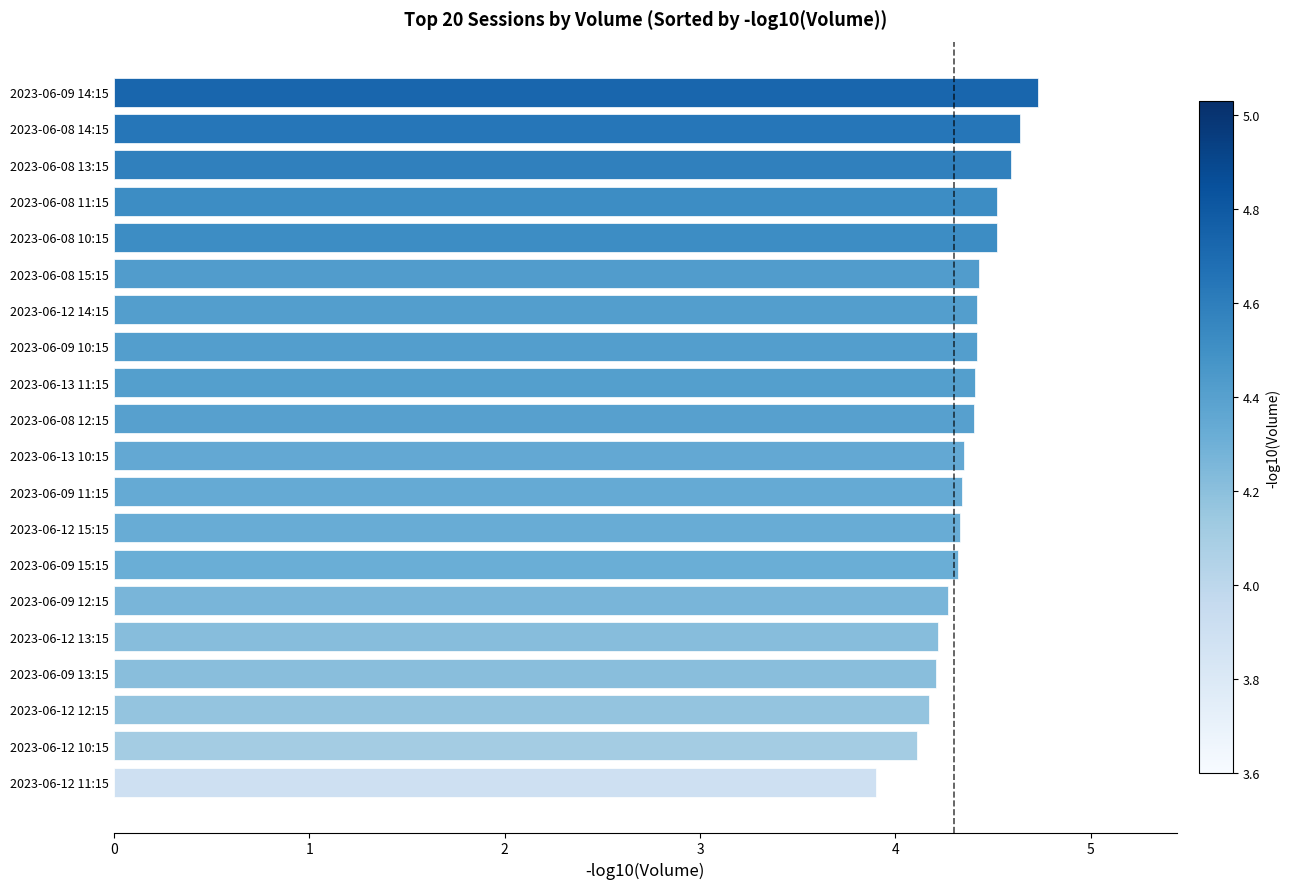

The value at 2023-06-09 10:15 is 7.9. True or false?

False